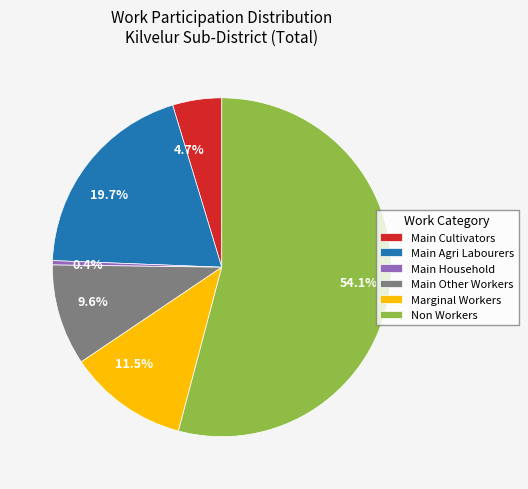

Which has a higher value, 4.7% or 11.5%?

11.5%